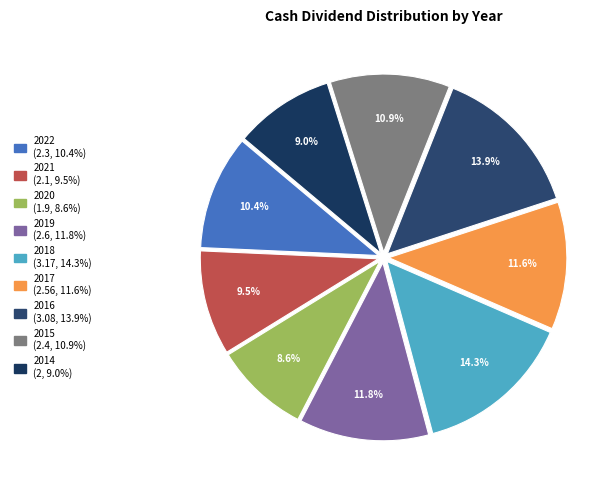

The 2021 slice represents 1% of the pie. True or false?

False